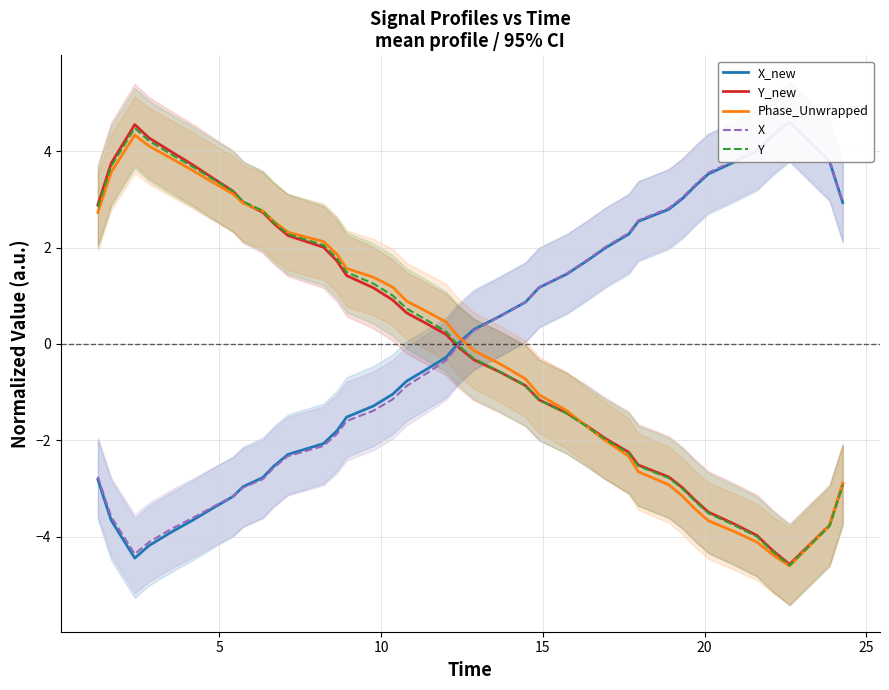

What is the minimum value shown in the chart?

-4.6